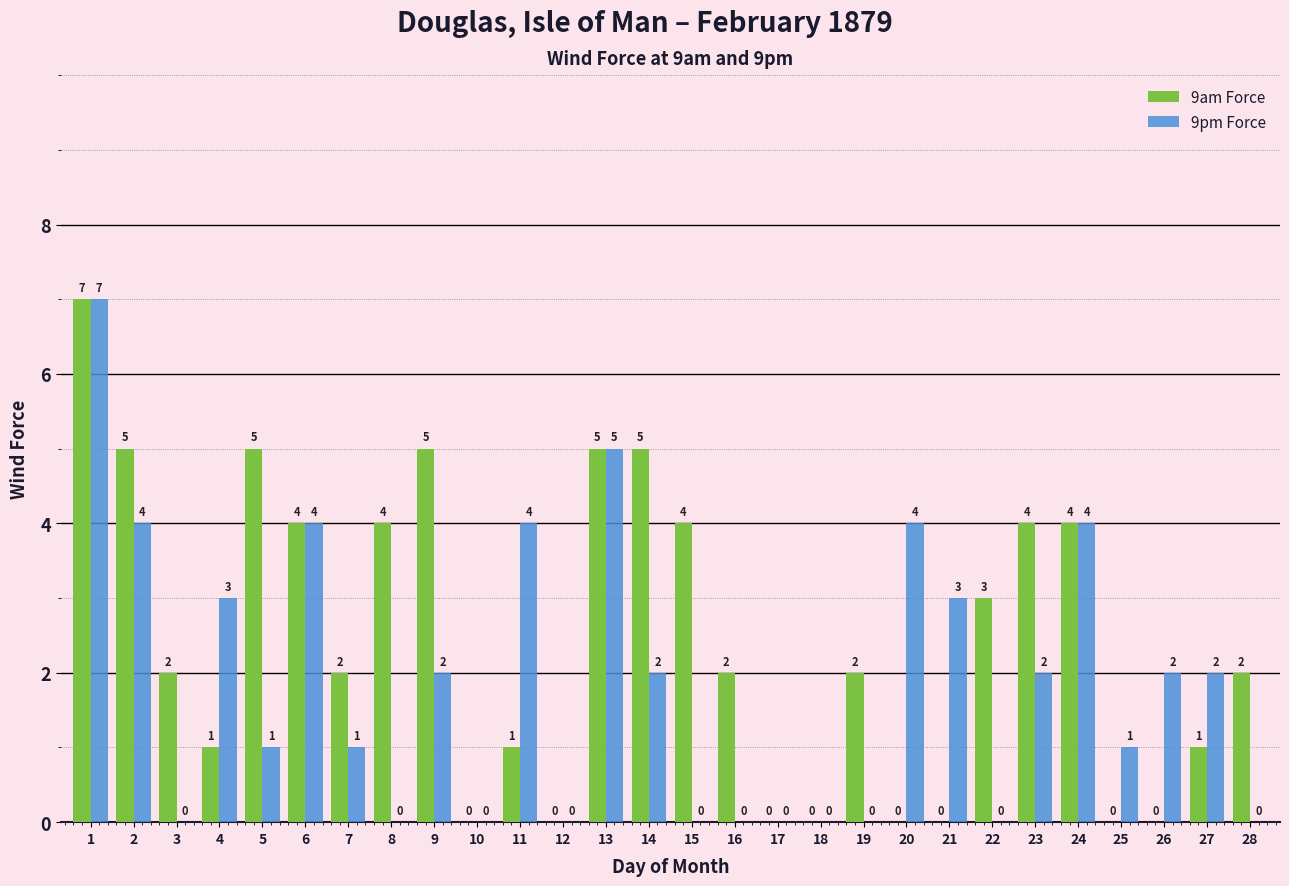

Is it true that 9pm Force equals 2 at 23?

True